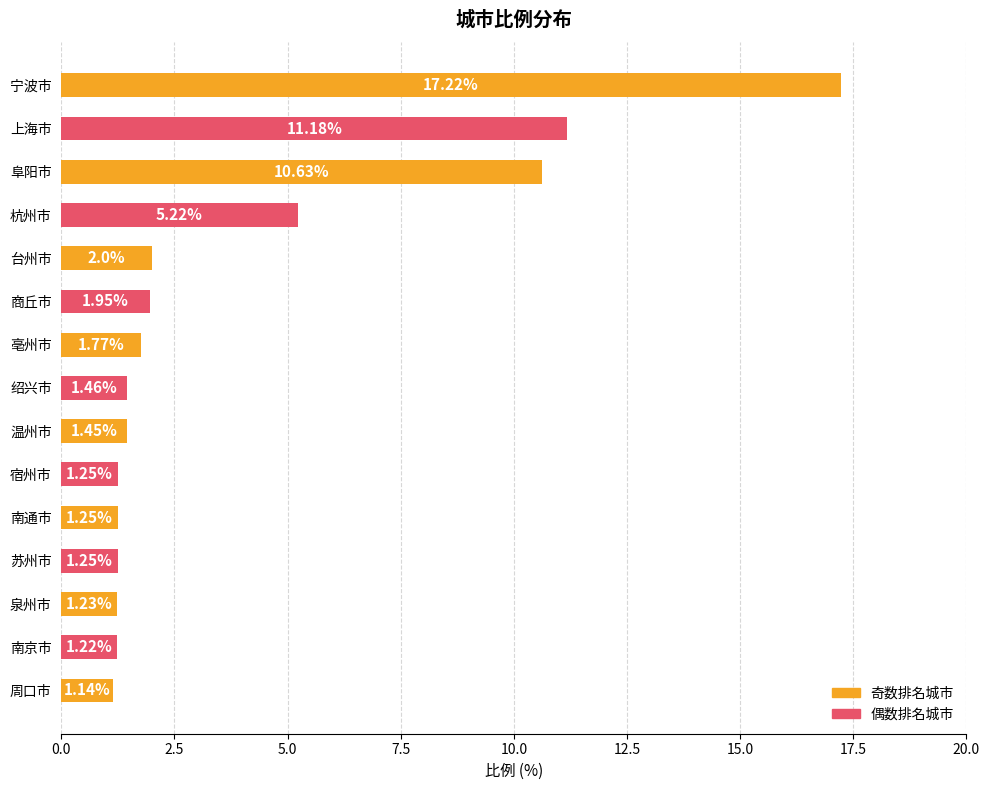

Which category has the lowest value across all series?

周口市